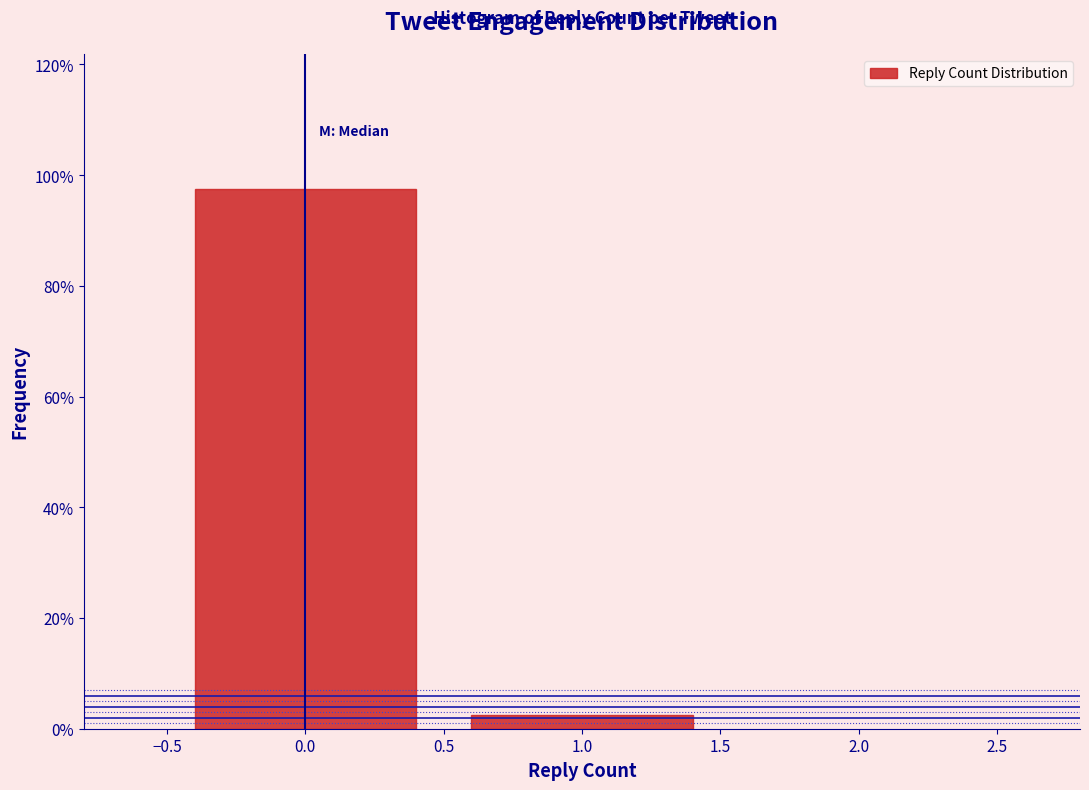

How tall is the bar that spans -0.5 to 0.5 on the x-axis? The values are not printed on the chart, so give them approximately, as read against the axis.

98